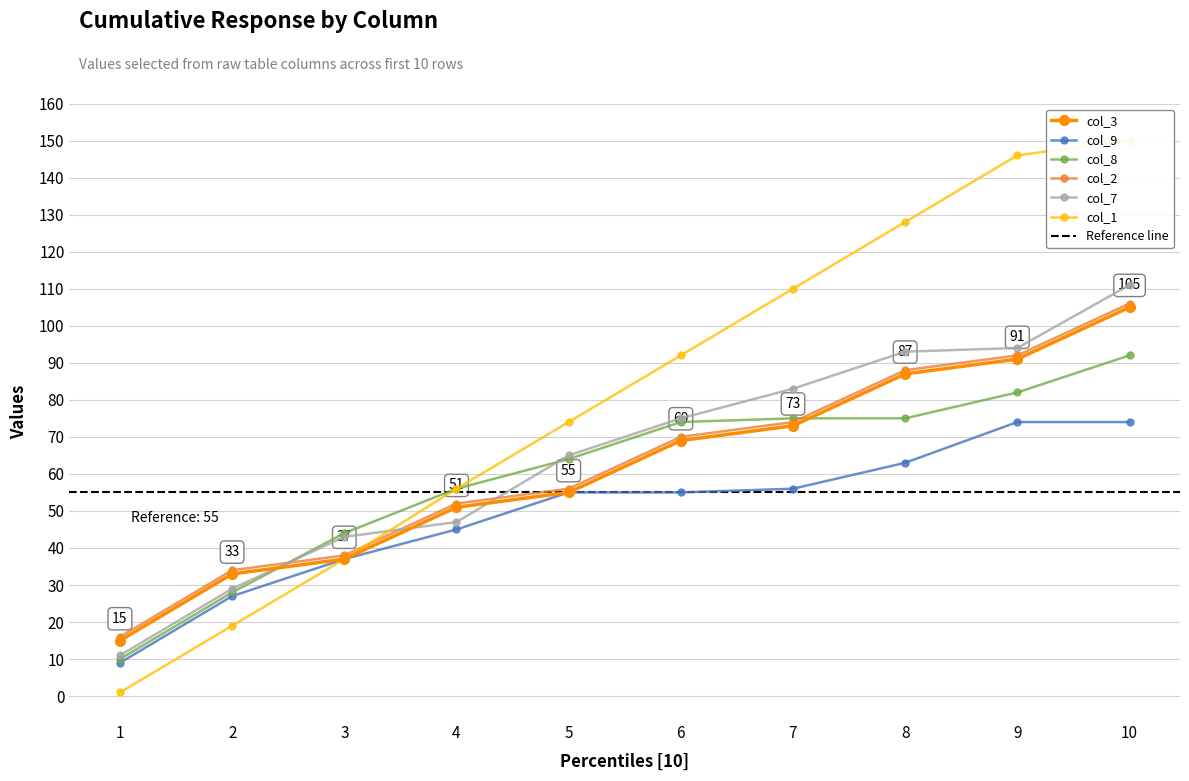

How many lines are shown in the chart?

6